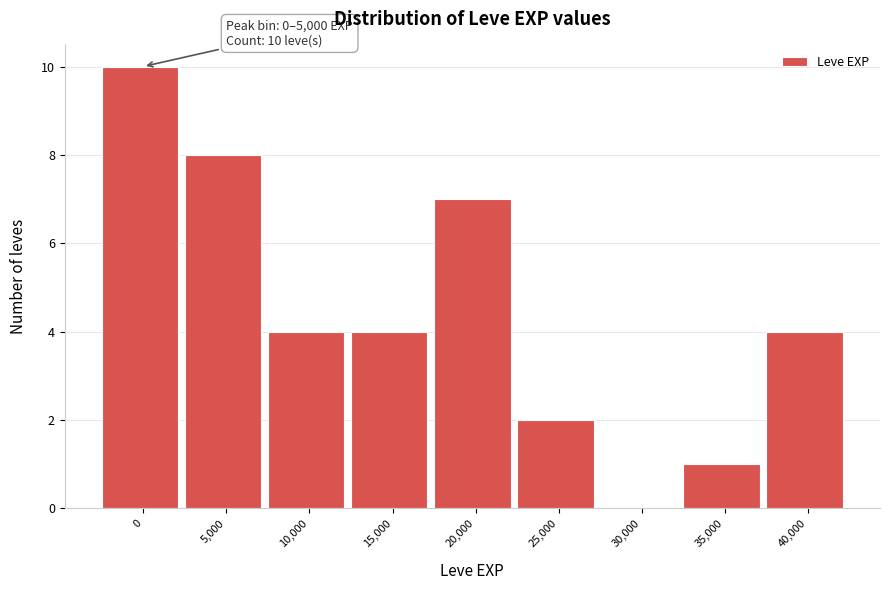

Reading left to right, transcribe all the data shown in this chart.

0=10	5,000=8	10,000=4	15,000=4	20,000=7	25,000=2	30,000=0	35,000=1	40,000=4